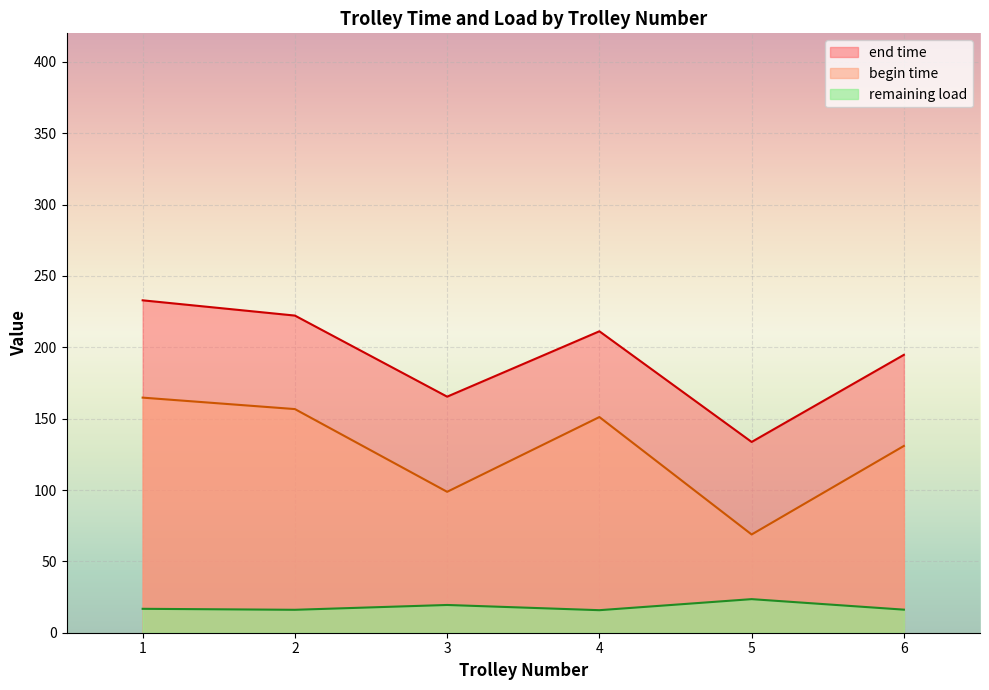

What is the smallest value displayed?

15.8